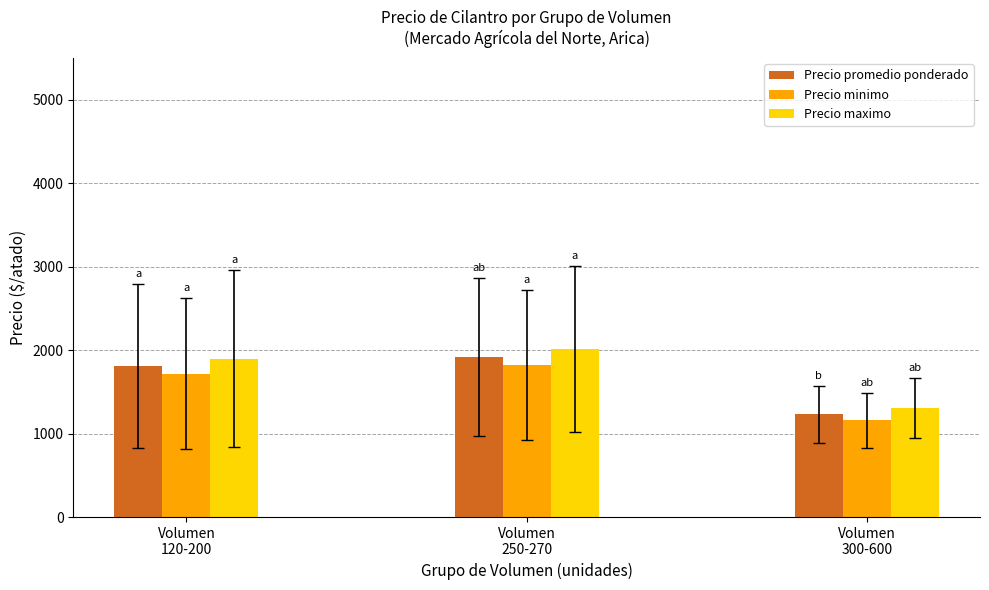

How many categories are shown in the chart?

3